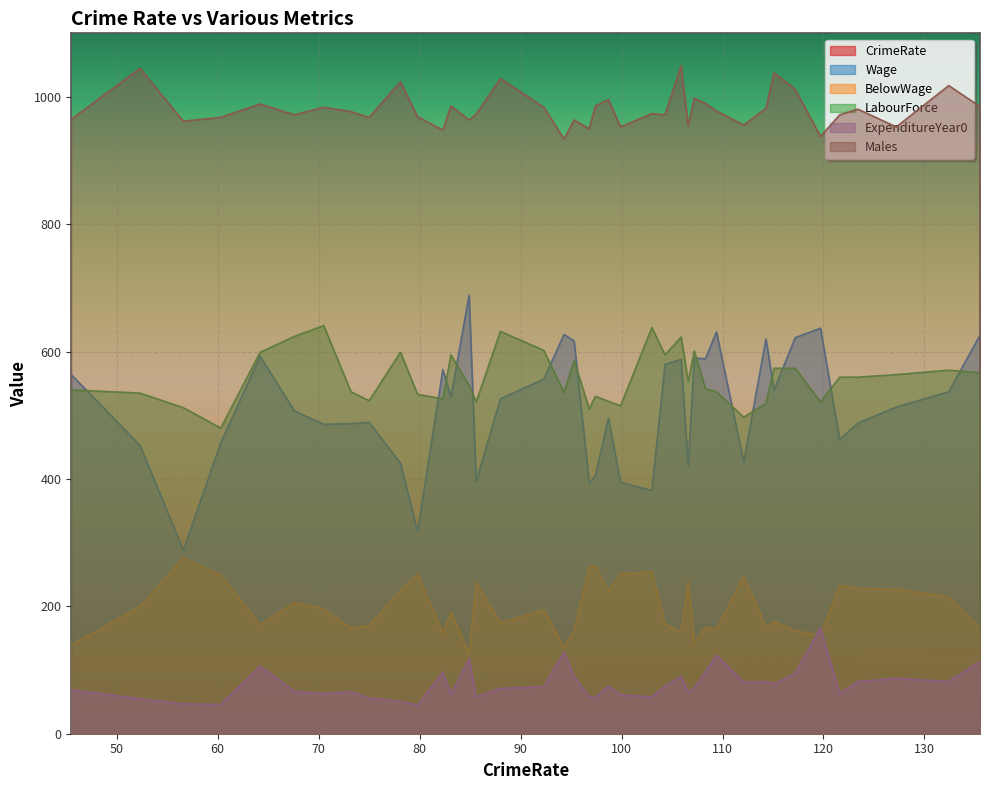

What is the label of the 10th point from the right?

112.1